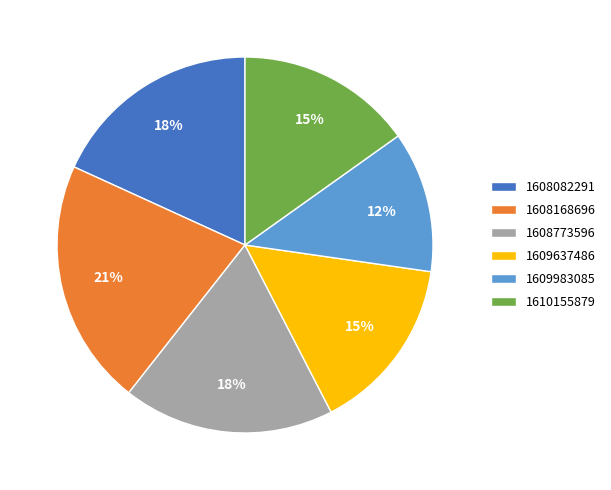

Is it true that 1608168696 is 34% of the pie?

False